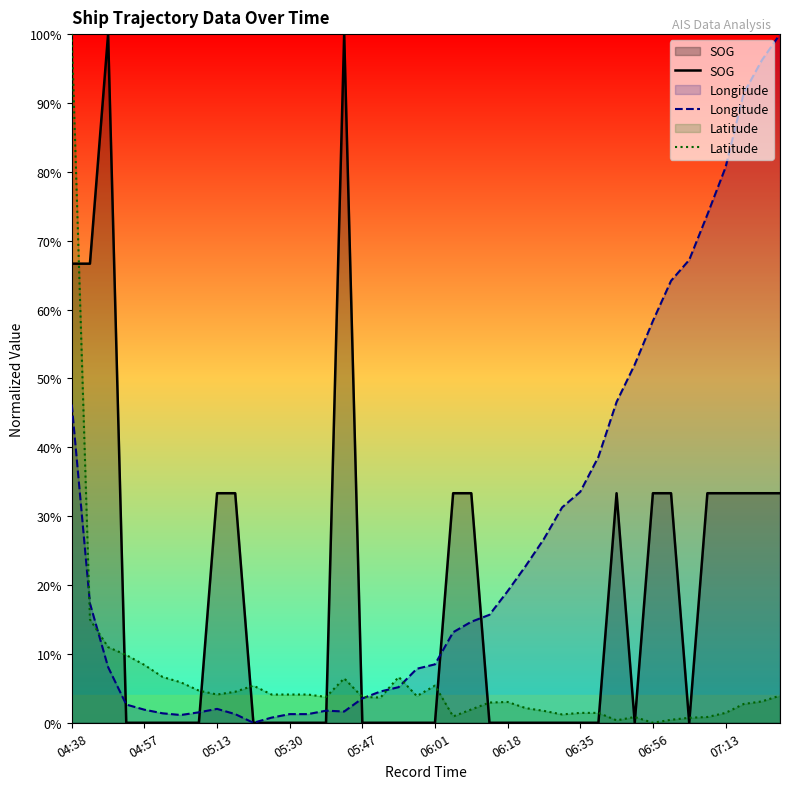

Rank the series by their average value, from lowest to highest.

Latitude, SOG, Longitude